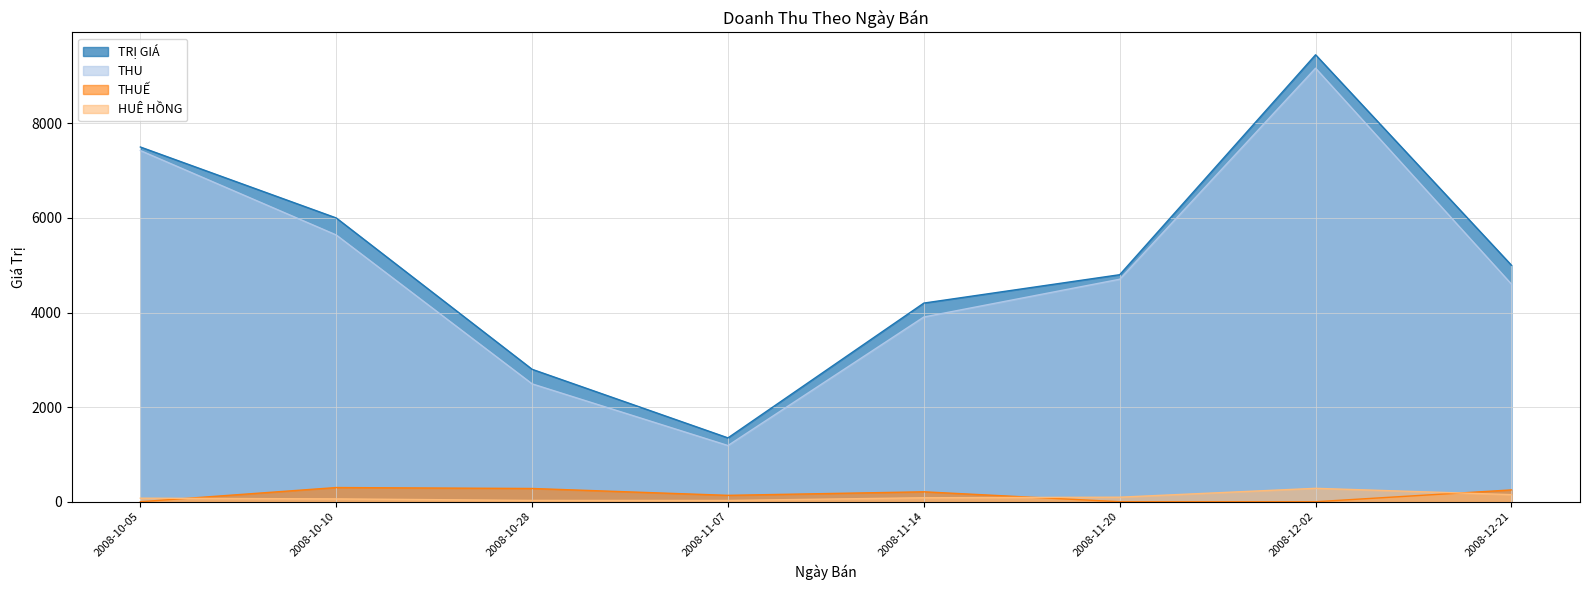

Which series ends up on top after the final intersection of HUÊ HỒNG and THUẾ?

THUẾ